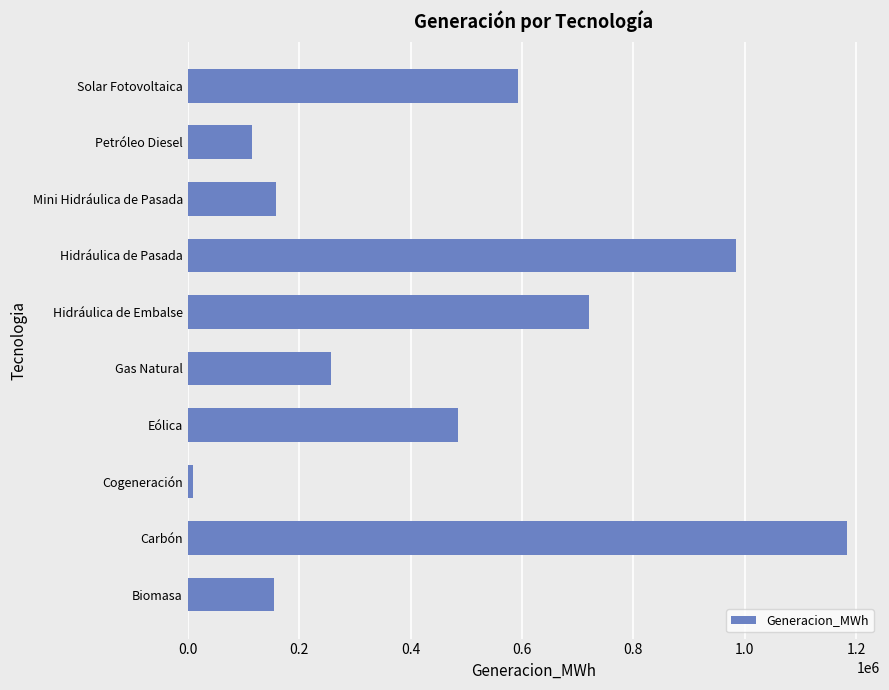

Which label corresponds to the largest value in the chart?

Carbón